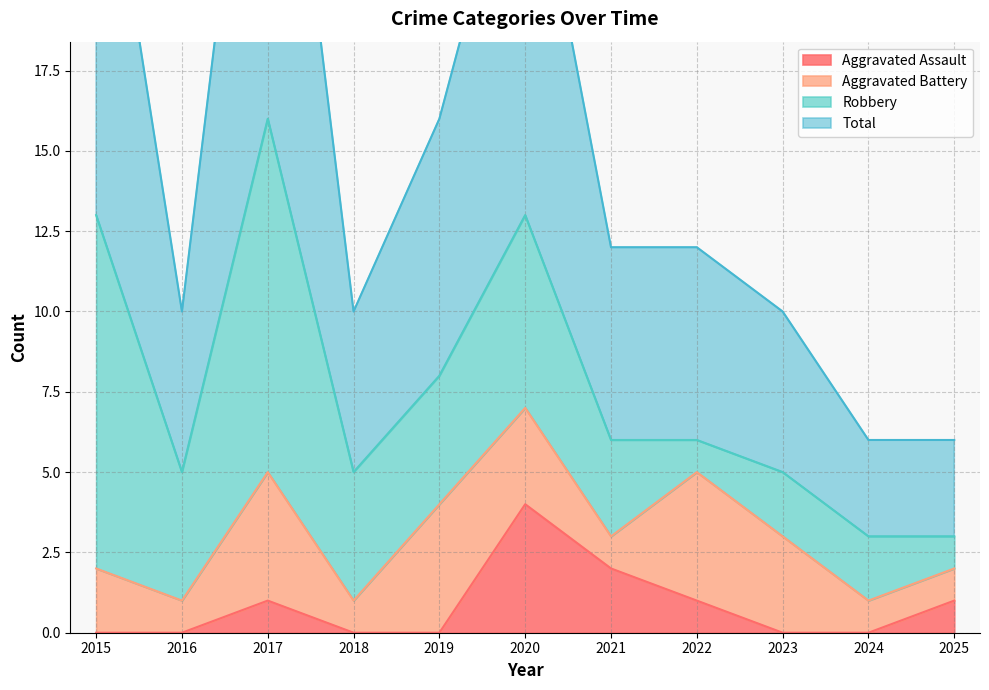

True or false: Total has more than 1 points higher than both neighbors.

True